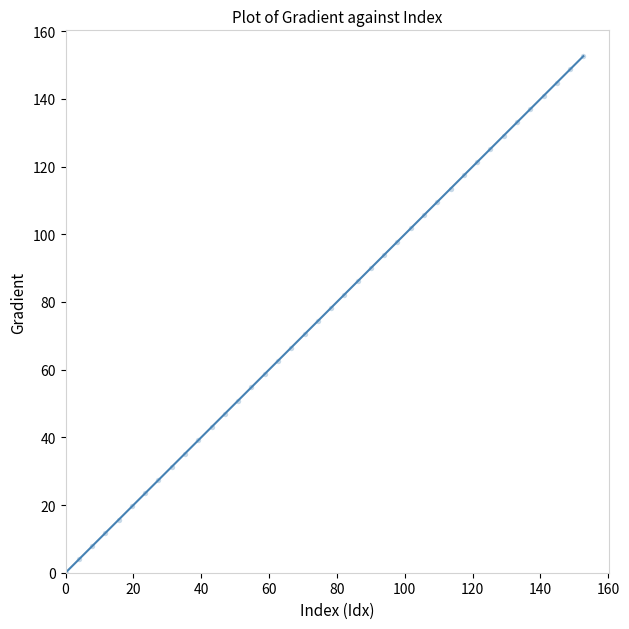

What is the range of X values (max minus min)?

152.6